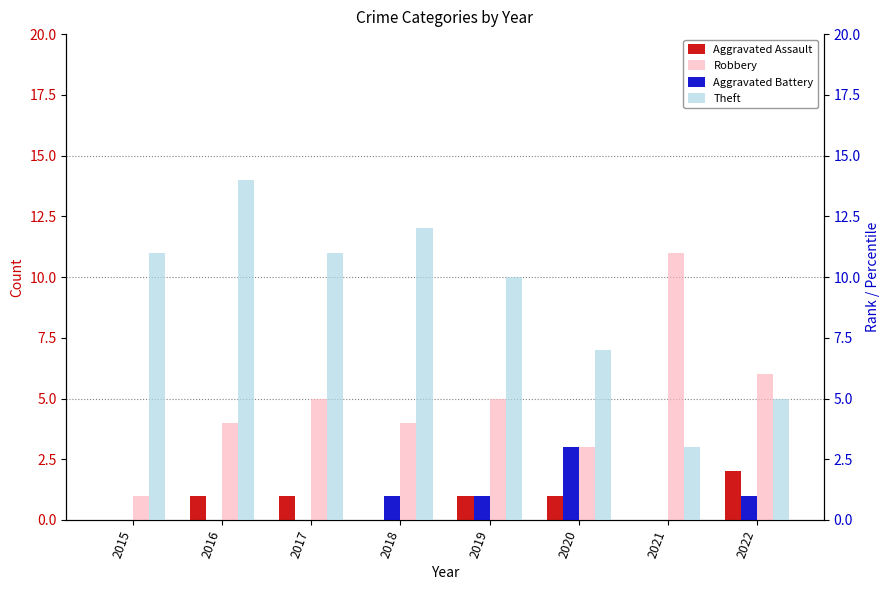

Is it true that Robbery equals 5 at 2017?

True